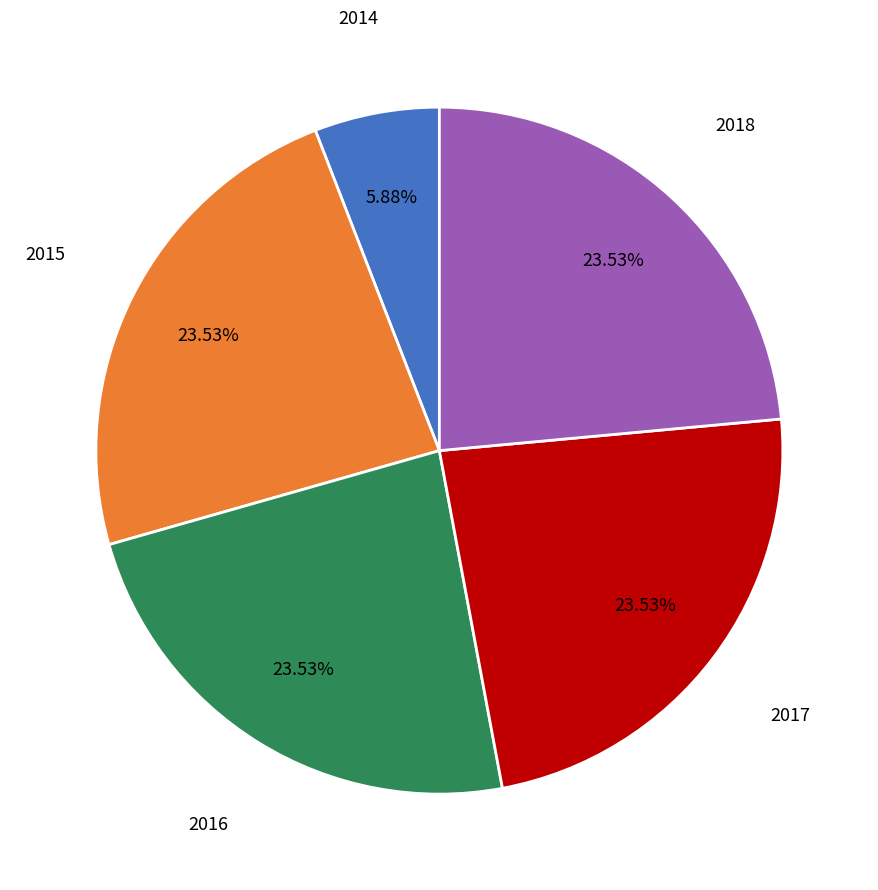

To the nearest percent, what portion does 2017 represent?

24%